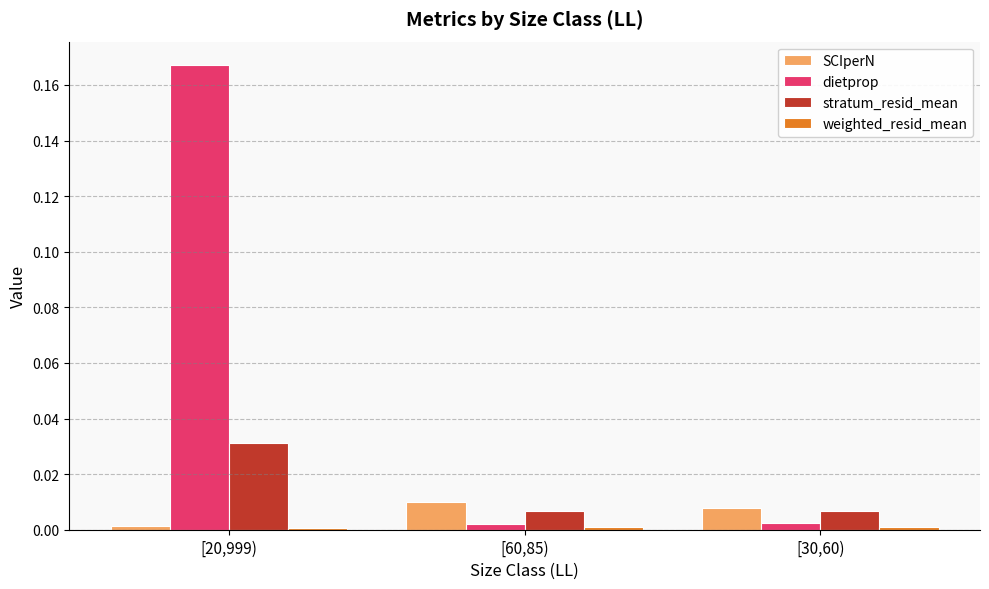

At which category does the chart reach its peak across all series?

[20,999)